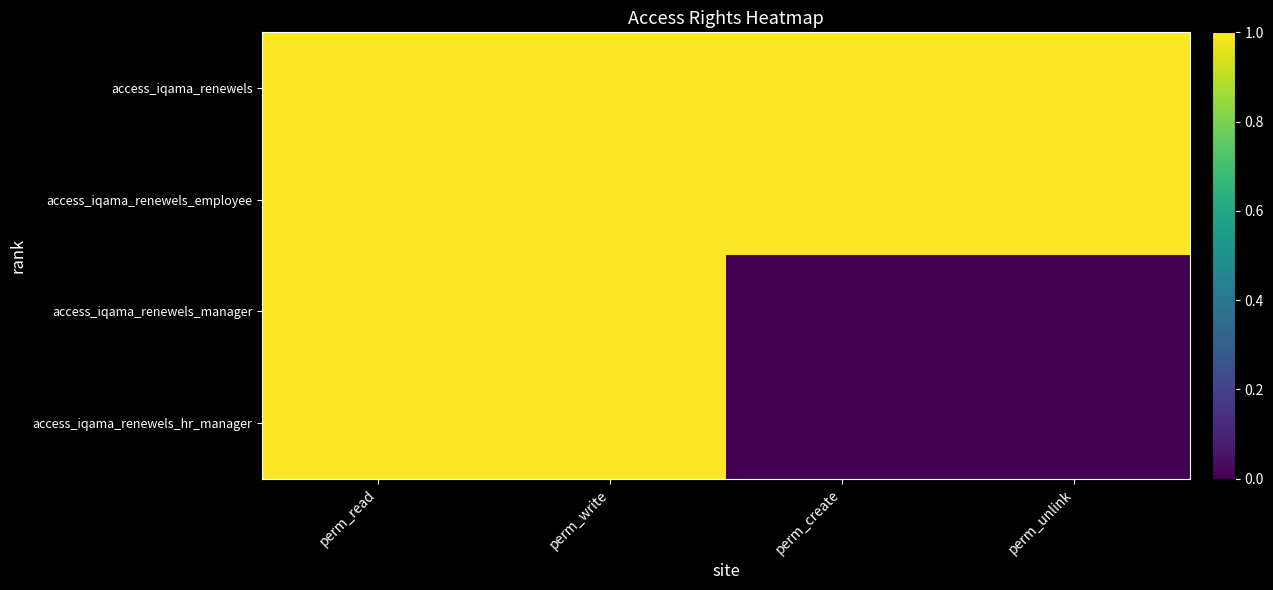

Reading left to right, list all the values displayed in this chart.

access_iqama_renewels: perm_read=1	perm_write=1	perm_create=1	perm_unlink=1
access_iqama_renewels_employee: perm_read=1	perm_write=1	perm_create=1	perm_unlink=1
access_iqama_renewels_manager: perm_read=1	perm_write=1	perm_create=0	perm_unlink=0
access_iqama_renewels_hr_manager: perm_read=1	perm_write=1	perm_create=0	perm_unlink=0